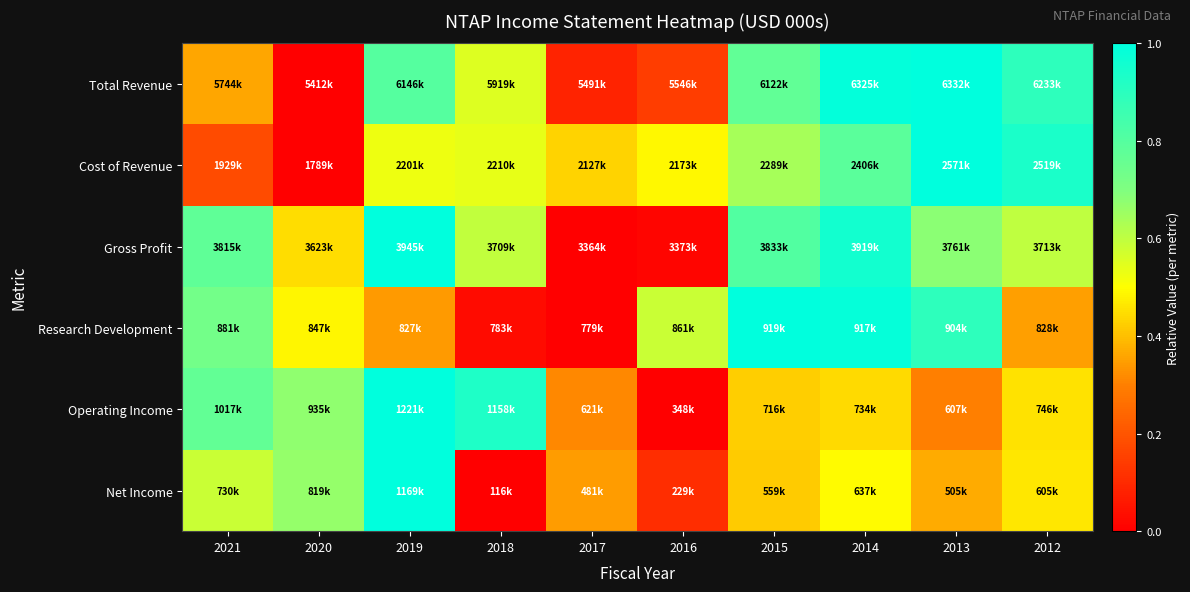

How many series are shown in this chart?

6